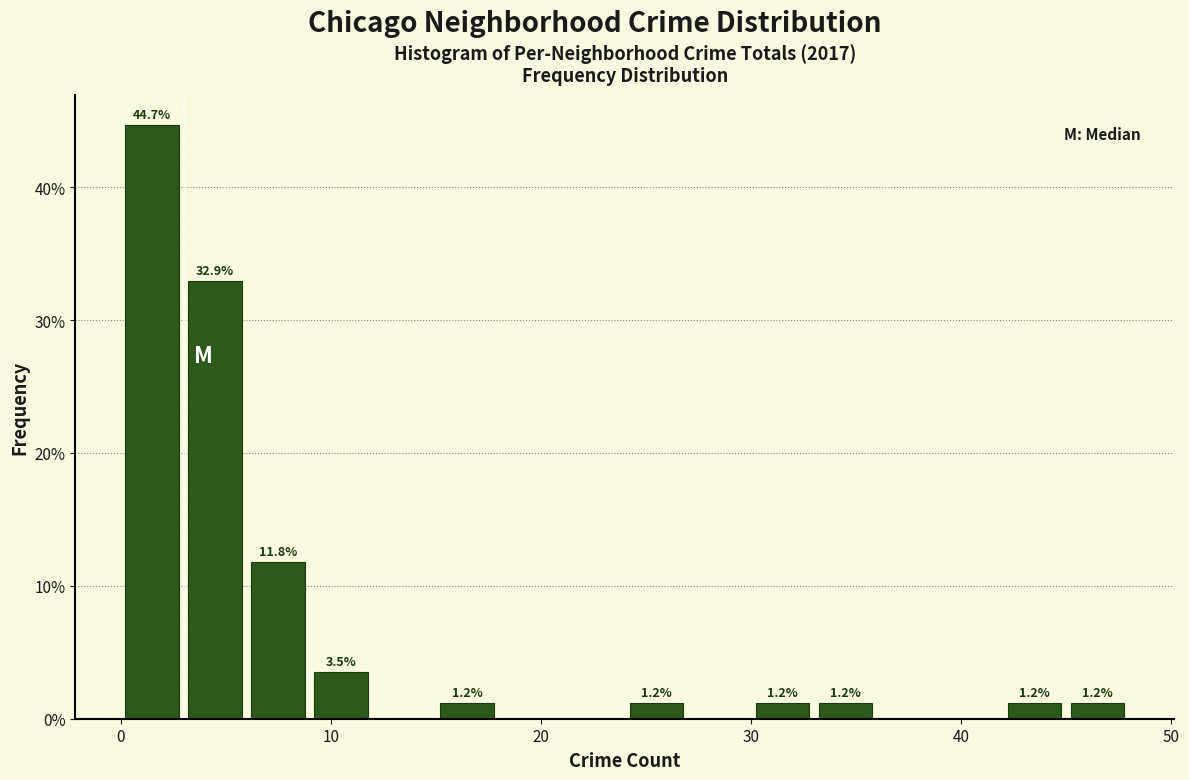

Read against the x-axis, roughly where is the centre of the tallest bar?

2